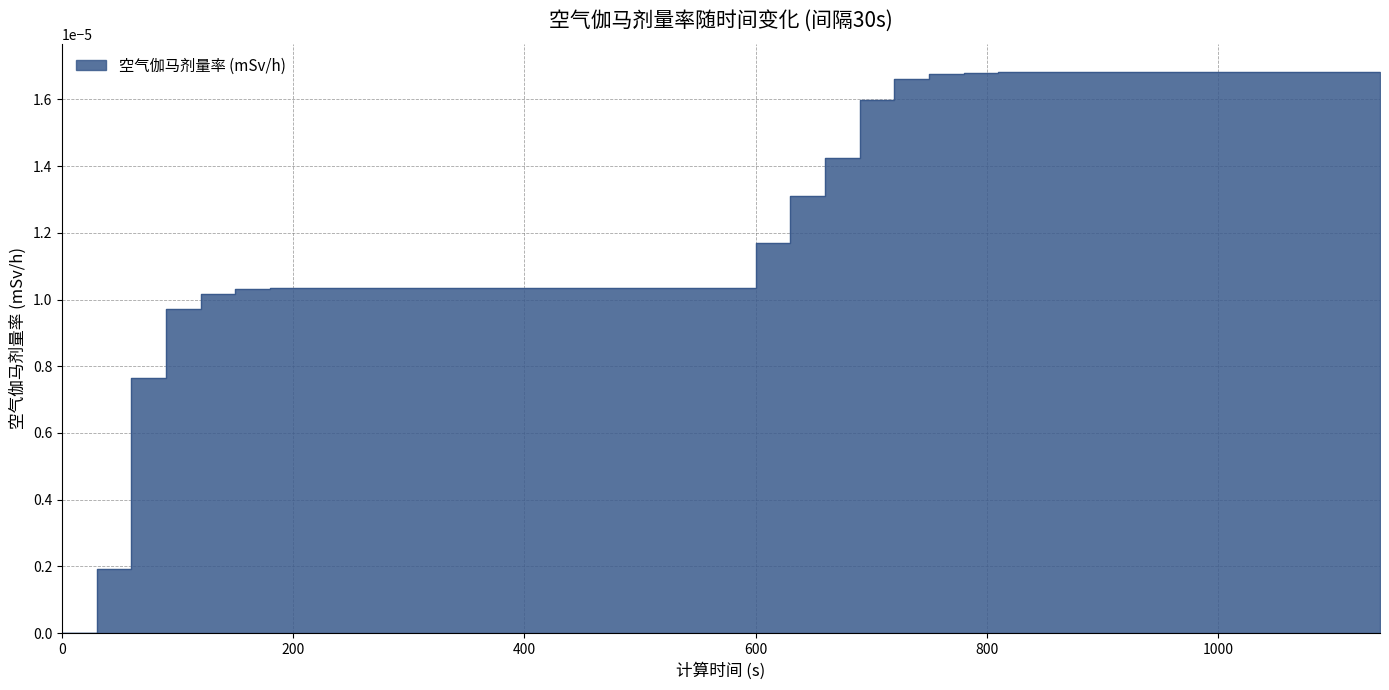

How many lines are shown in the chart?

1